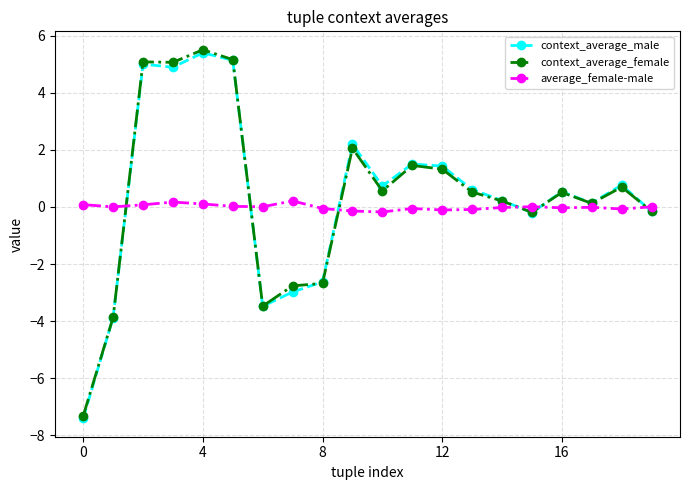

What is the smallest value displayed?

-7.4